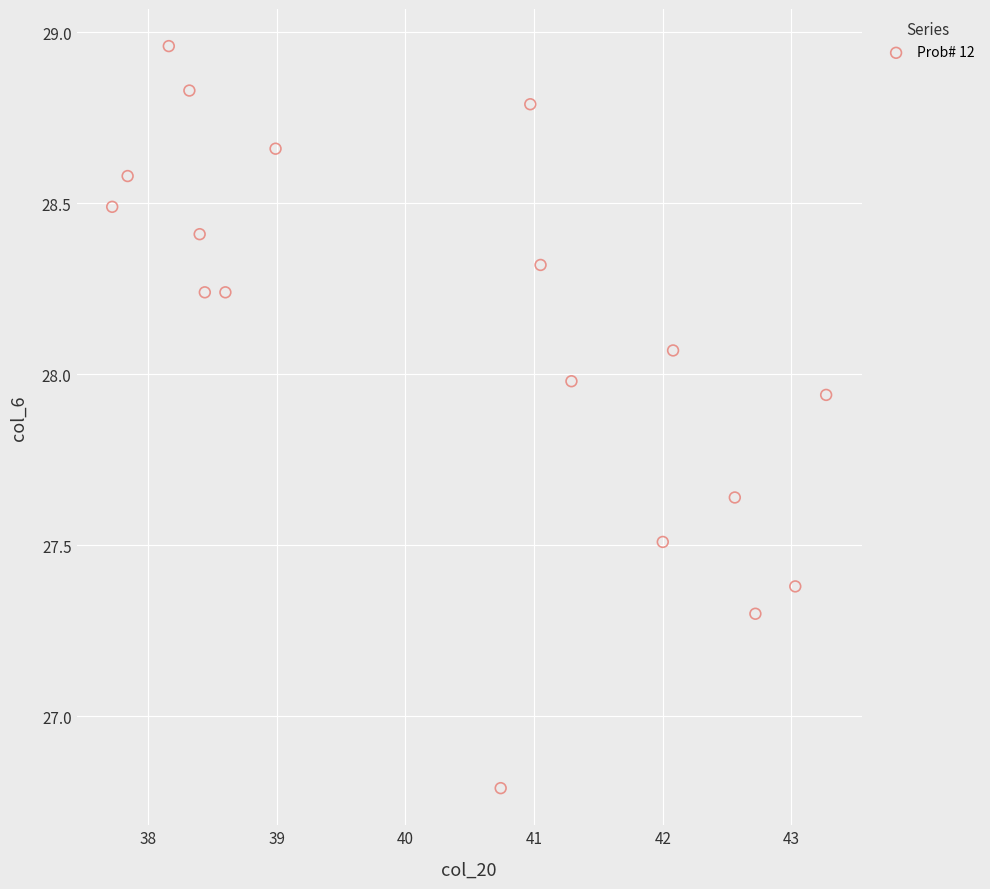

What Y value in the scatter plot is closest to 27?

26.8